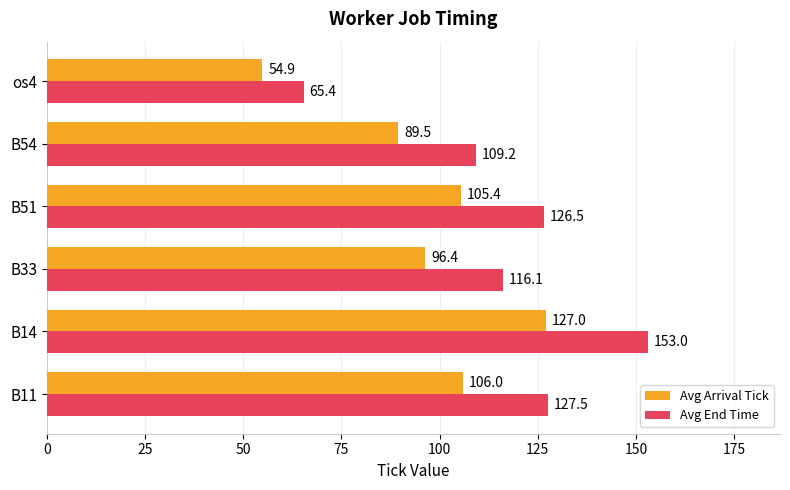

Rank the series by their average value, from lowest to highest.

Avg Arrival Tick, Avg End Time